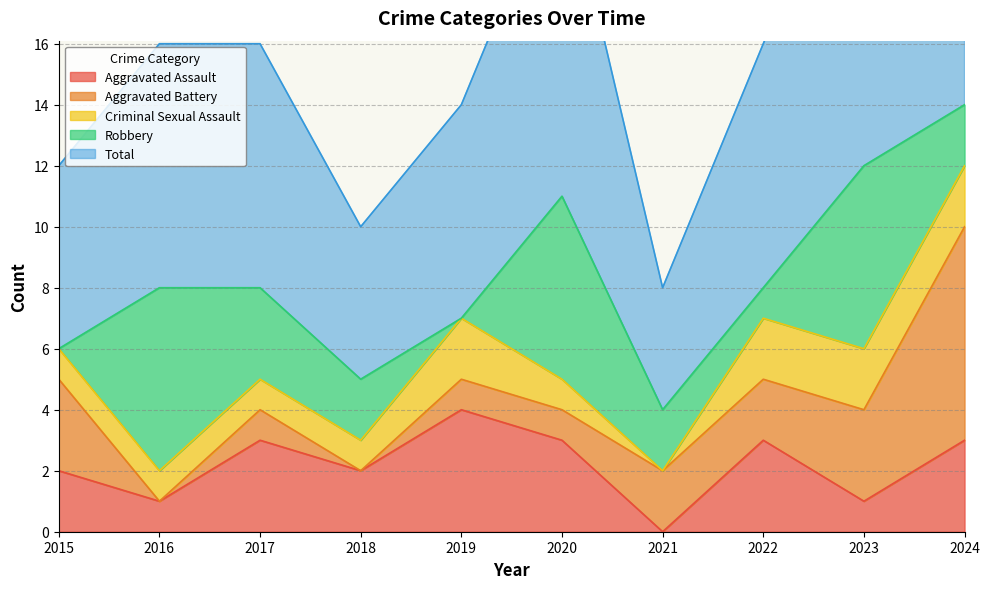

The Total series shows 11 at 2016. True or false?

False